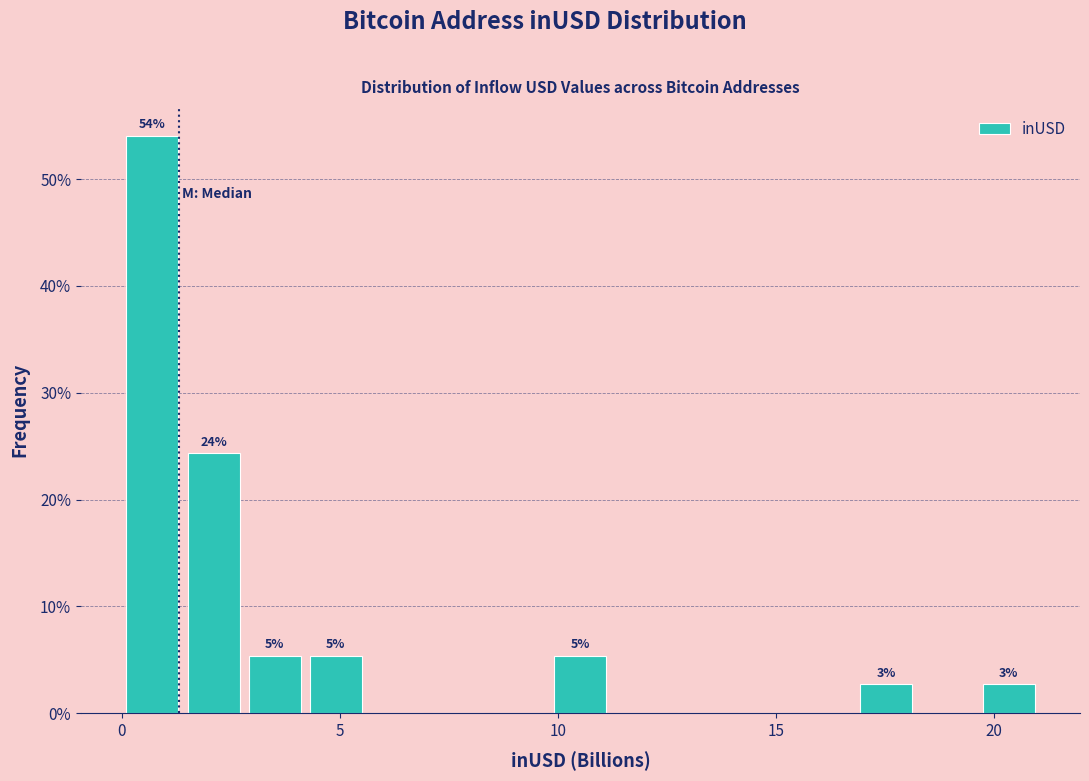

Read against the x-axis, roughly where is the centre of the tallest bar?

0.5